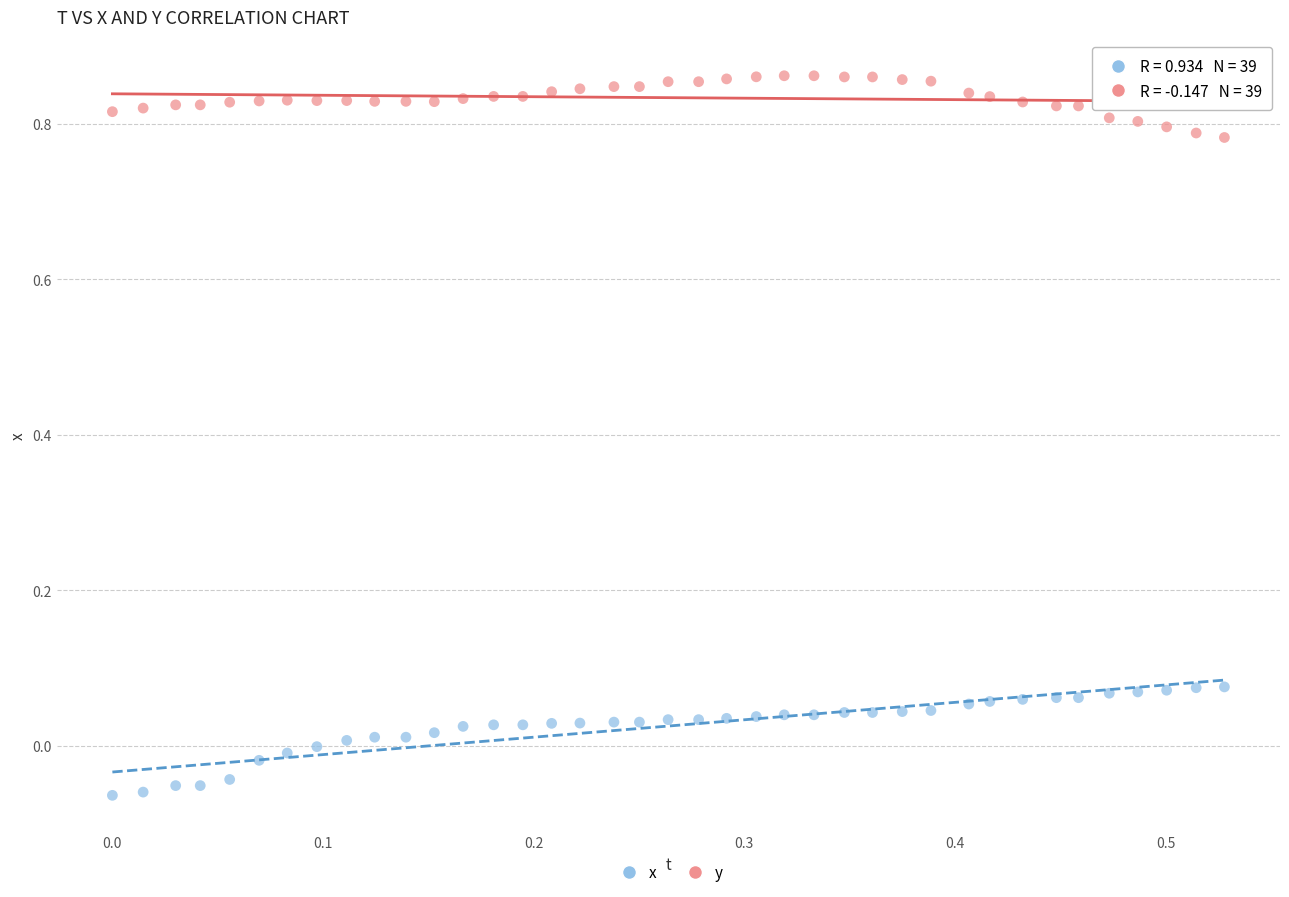

Across all data points, what is the range of X values (max minus min)?

0.5